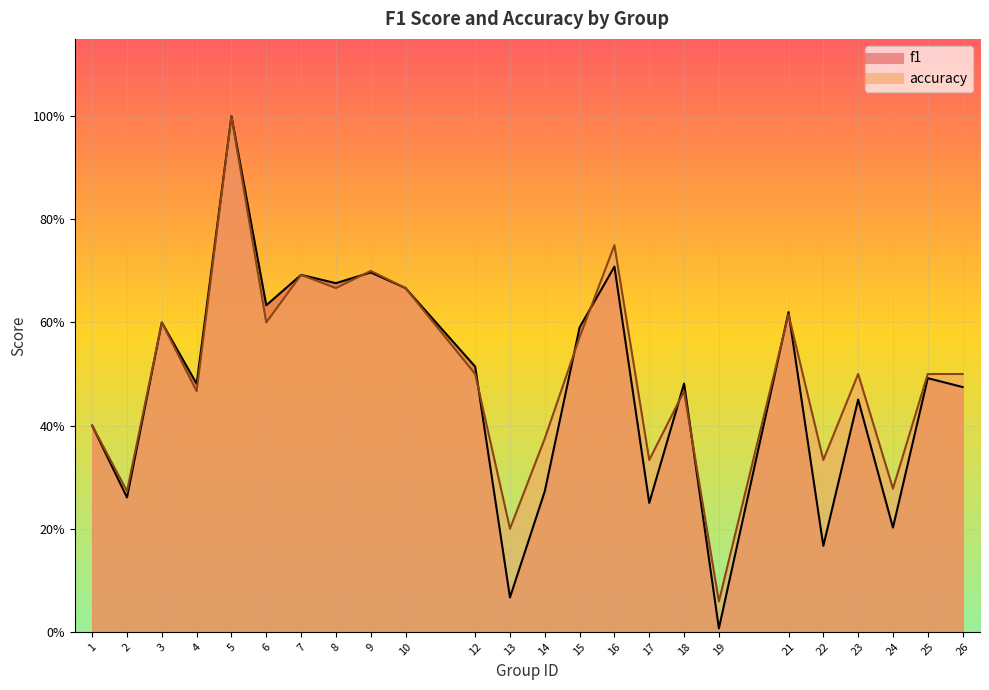

Where is the first local maximum for accuracy?

3